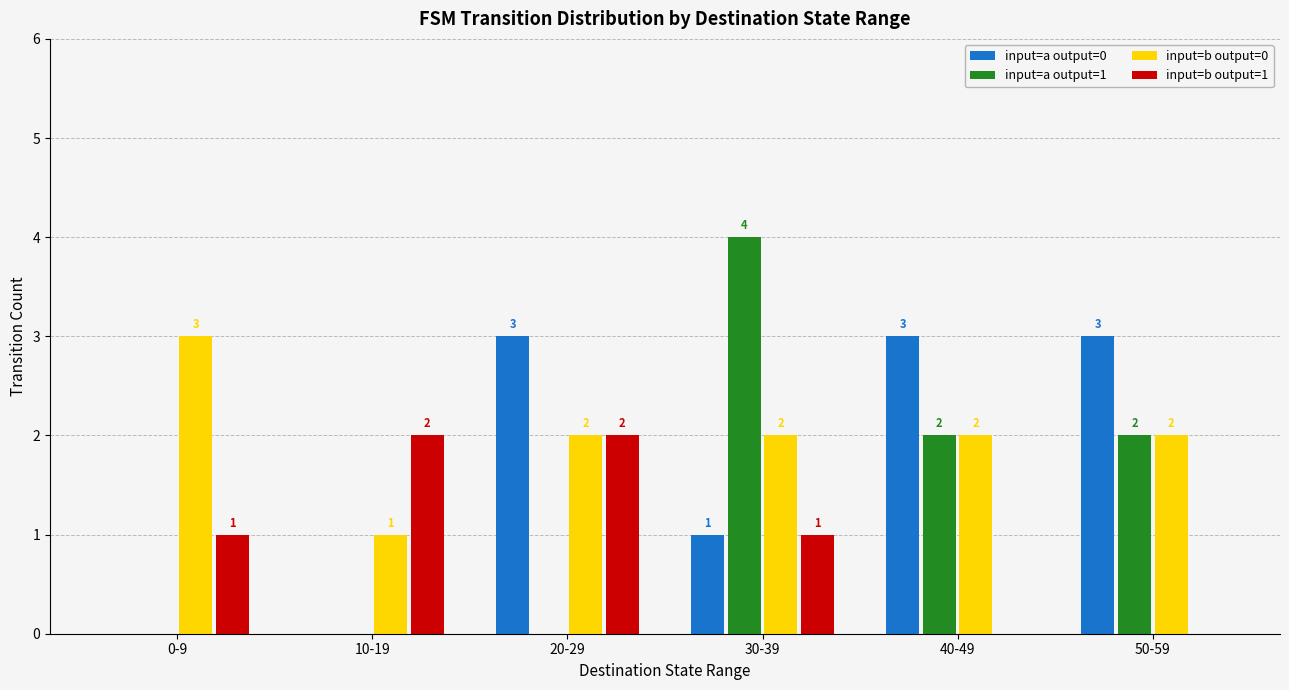

The input=a output=0 series shows 3 at 40-49. True or false?

True